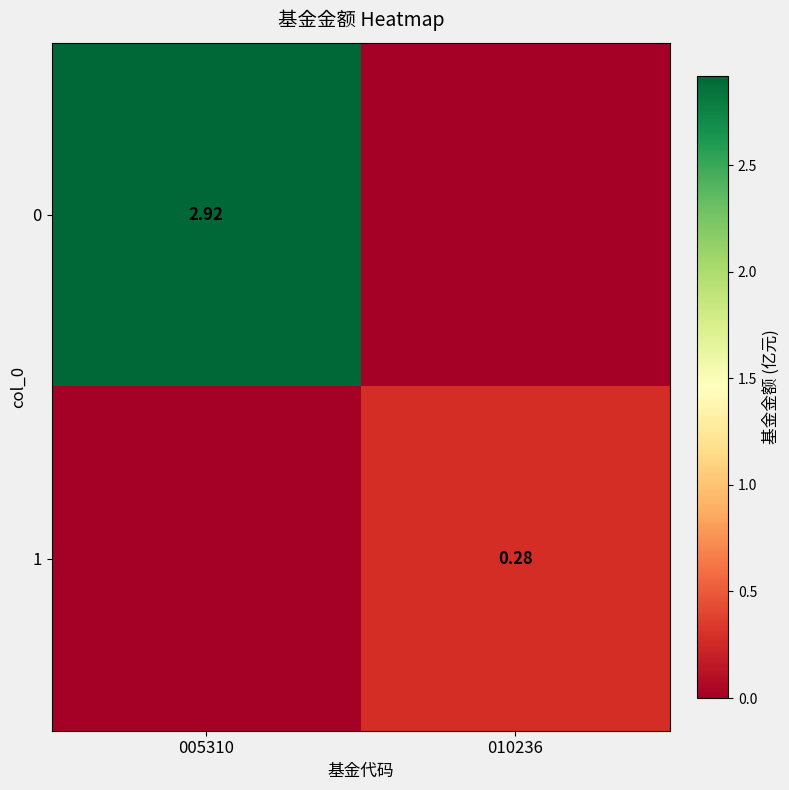

What is the spread (max minus min) of values at 010236?

0.3